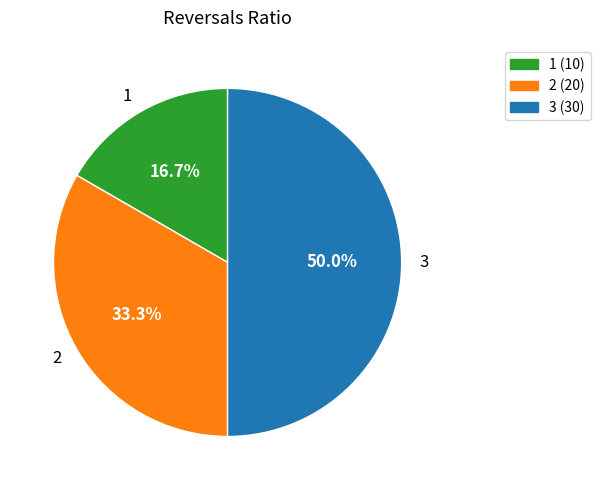

How many segments does this pie chart have?

3